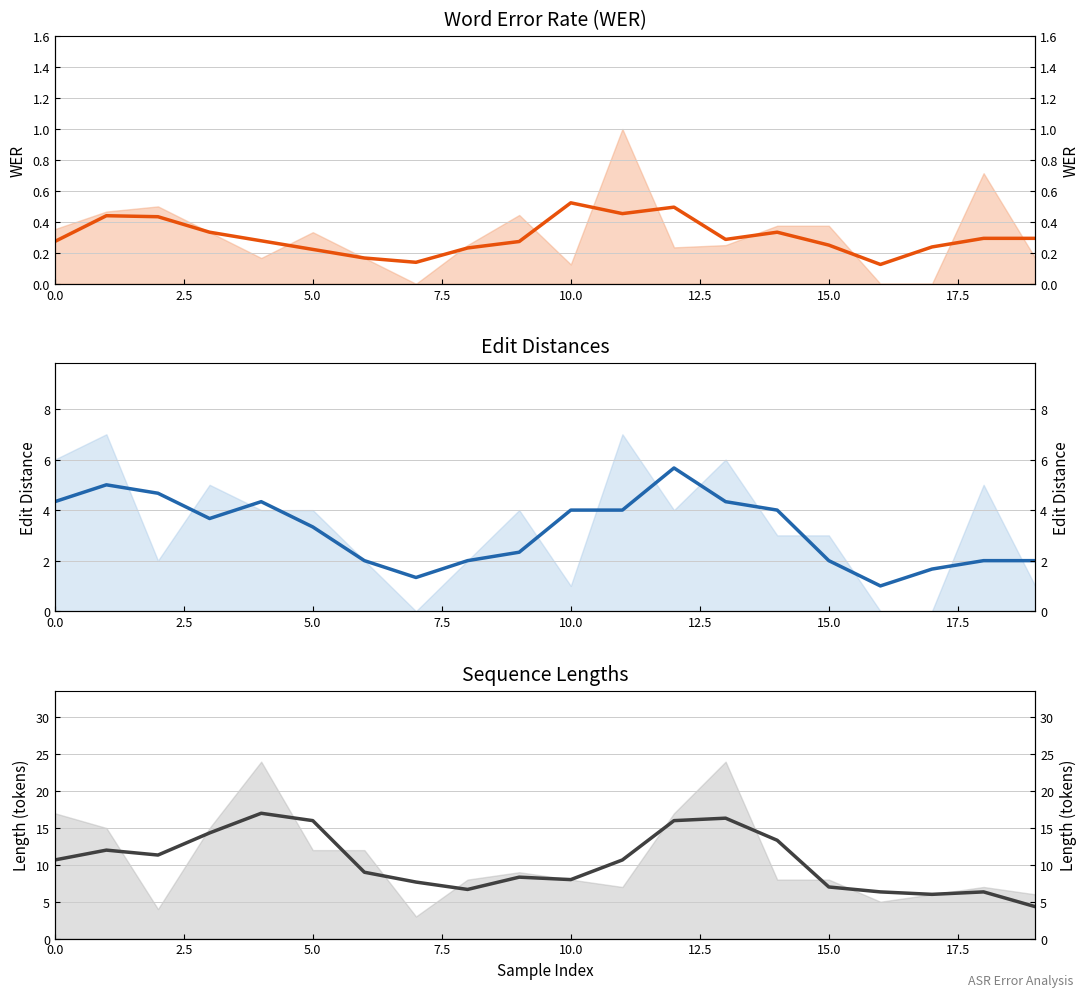

The value of distances at 11 is 2.2. True or false?

False